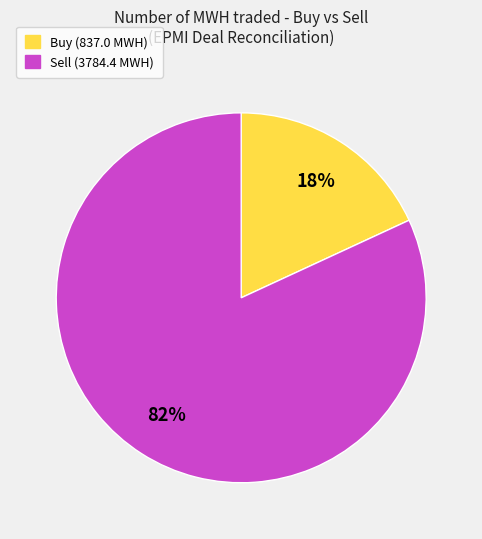

How many segments does this pie chart have?

2